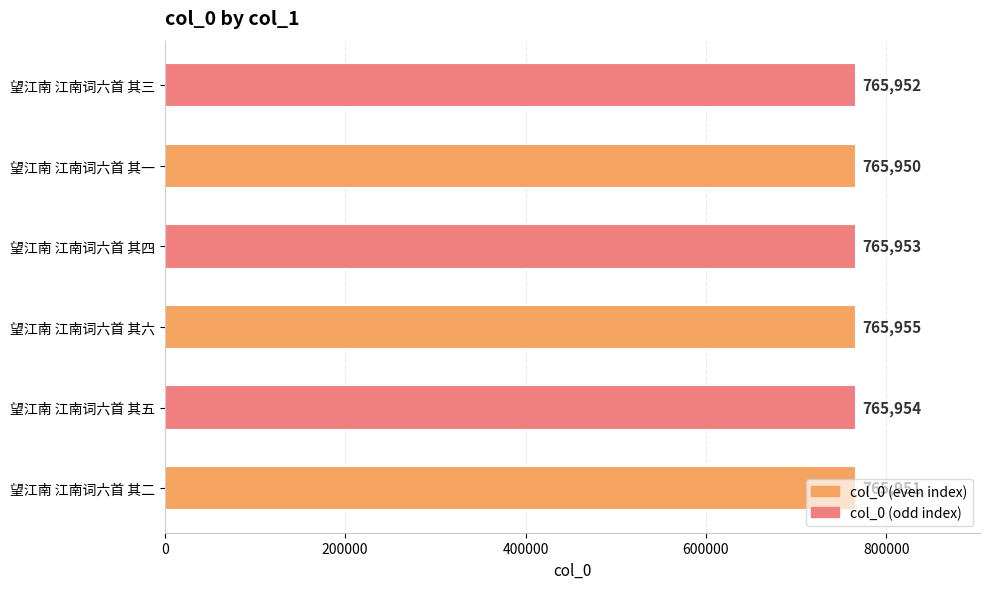

Are the bars grouped side by side (vs. stacked)?

No